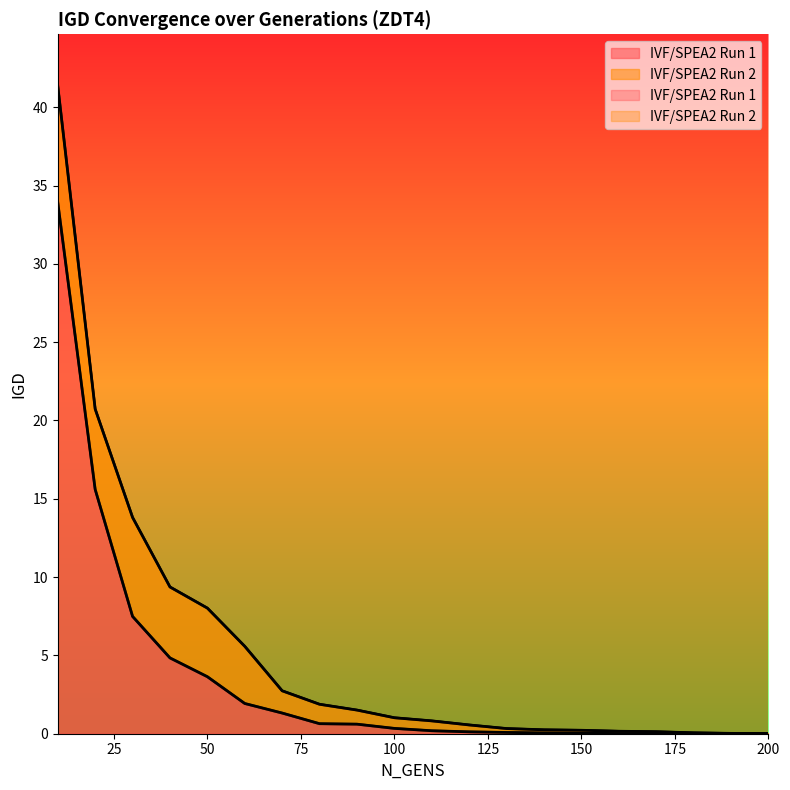

Reading left to right, what are all the values shown in this chart?

IVF/SPEA2 Run 1: 33.9	15.6	7.5	4.8	3.6	1.9	1.3	0.6	0.6	0.3	0.2	0.1	0.1	0.1	0.0	0.0	0.0	0.0	0.0	0.0
IVF/SPEA2 Run 2: 41.4	20.7	13.8	9.4	8.0	5.6	2.7	1.9	1.5	1.0	0.8	0.6	0.3	0.2	0.2	0.2	0.1	0.1	0.0	0.0